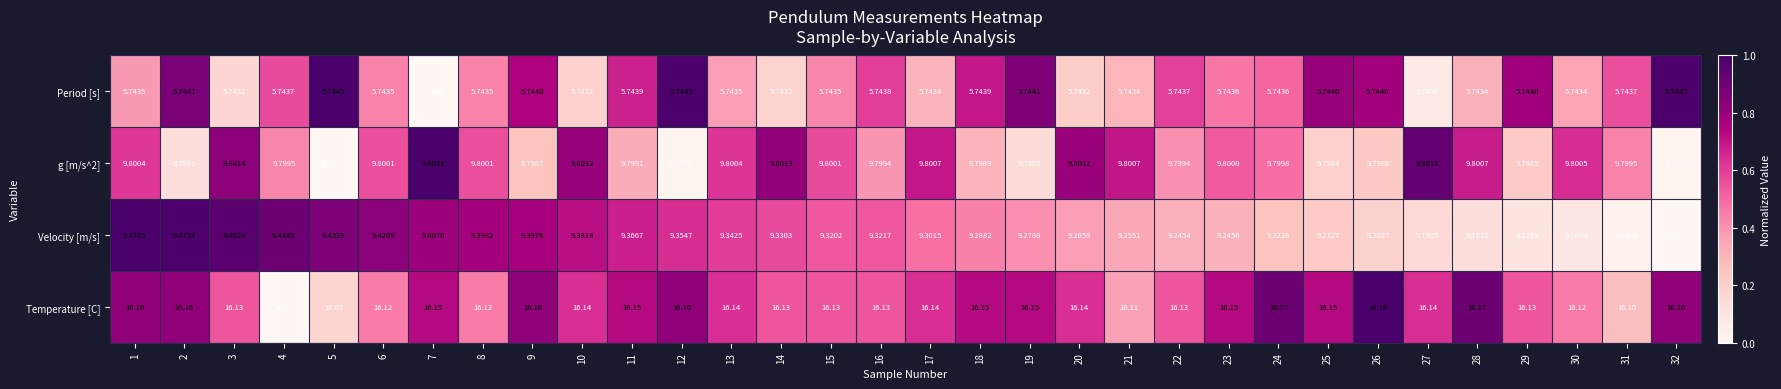

Between 1 and 9, which series saw the biggest shift?

Velocity [m/s]